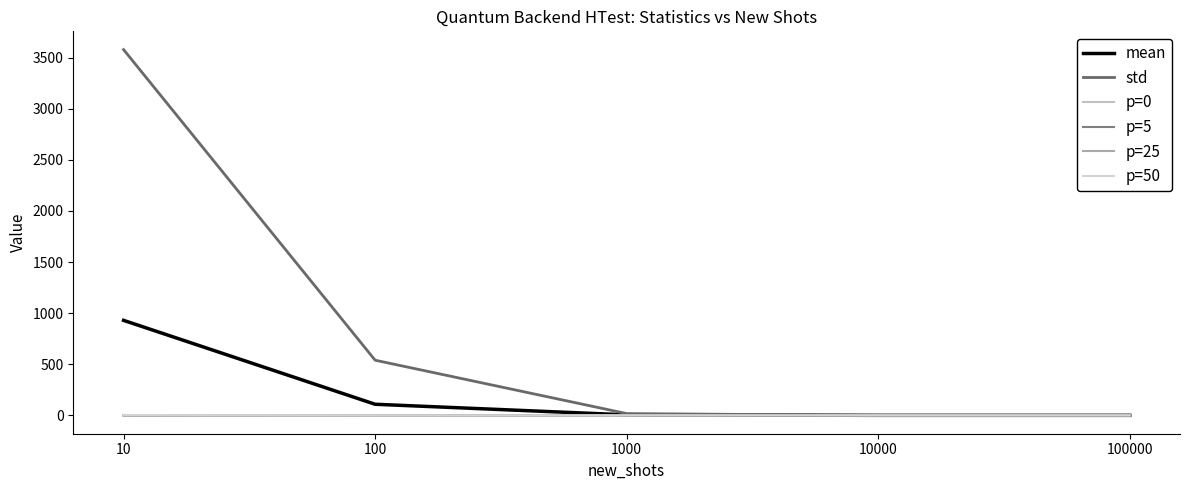

Reading right to left, what are all the values shown in this chart?

mean: 1.0	0.9	5.6	109.3	929.7
std: 0.1	0.4	18.2	540.2	3577.1
p=0: 0.4	0.1	0.2	0.0	0.1
p=5: 0.7	0.3	0.5	0.2	0.4
p=25: 1.0	0.9	0.7	0.9	1.0
p=50: 1.0	1.0	1.0	1.0	4.3